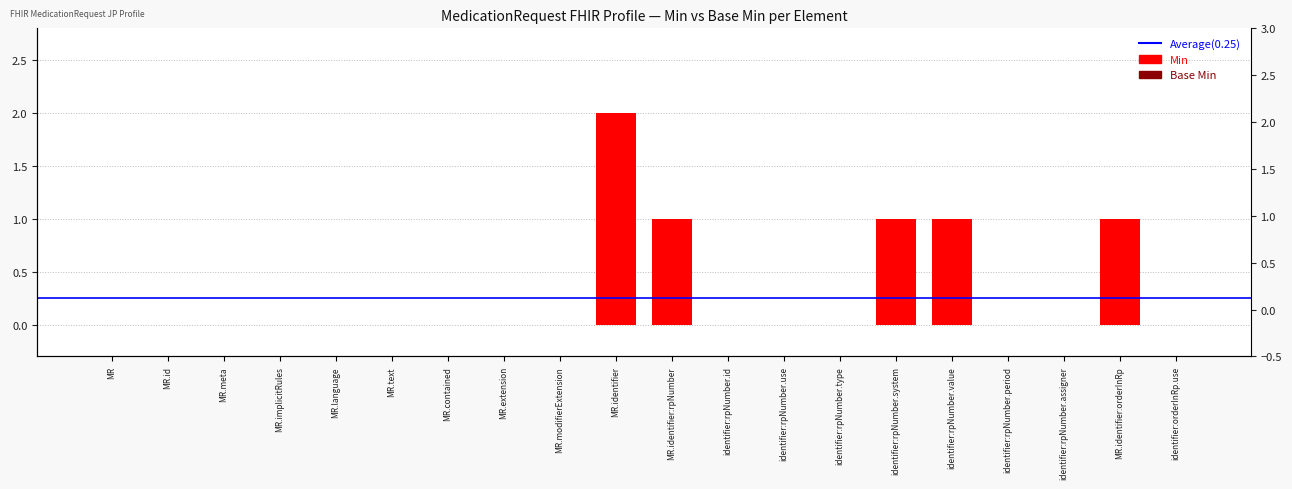

What position from the right is identifier:rpNumber.id?

9